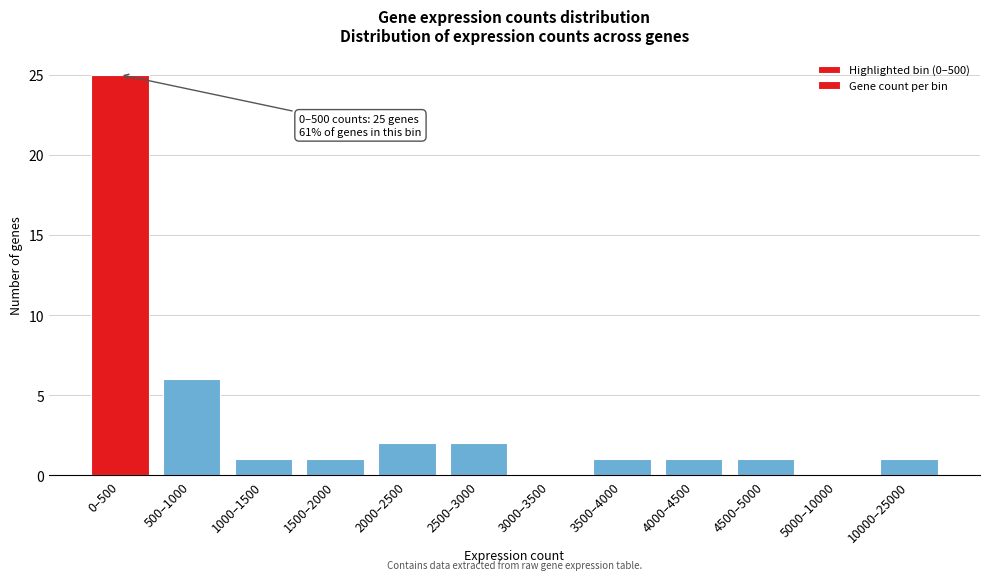

Reading right to left, list all the values displayed in this chart.

10000–25000=1	5000–10000=0	4500–5000=1	4000–4500=1	3500–4000=1	3000–3500=0	2500–3000=2	2000–2500=2	1500–2000=1	1000–1500=1	500–1000=6	0–500=25